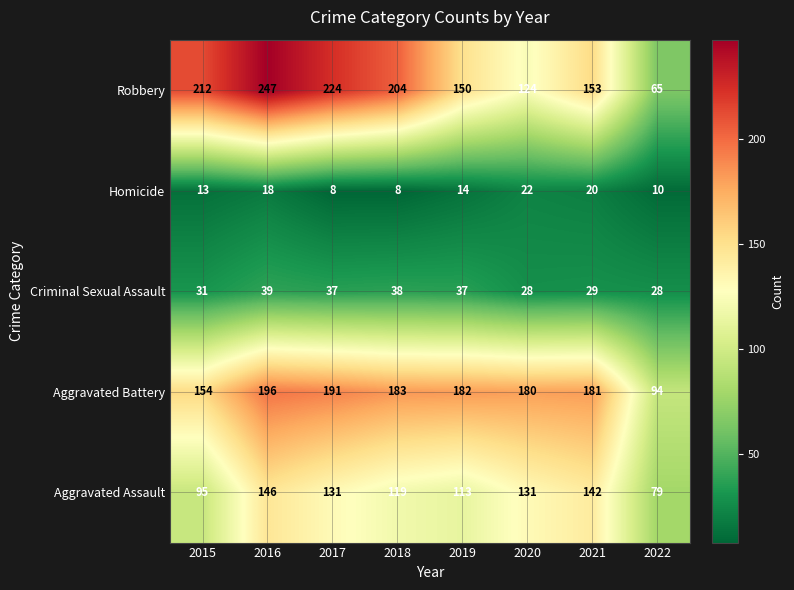

What is the total value across all series at 2022?

276